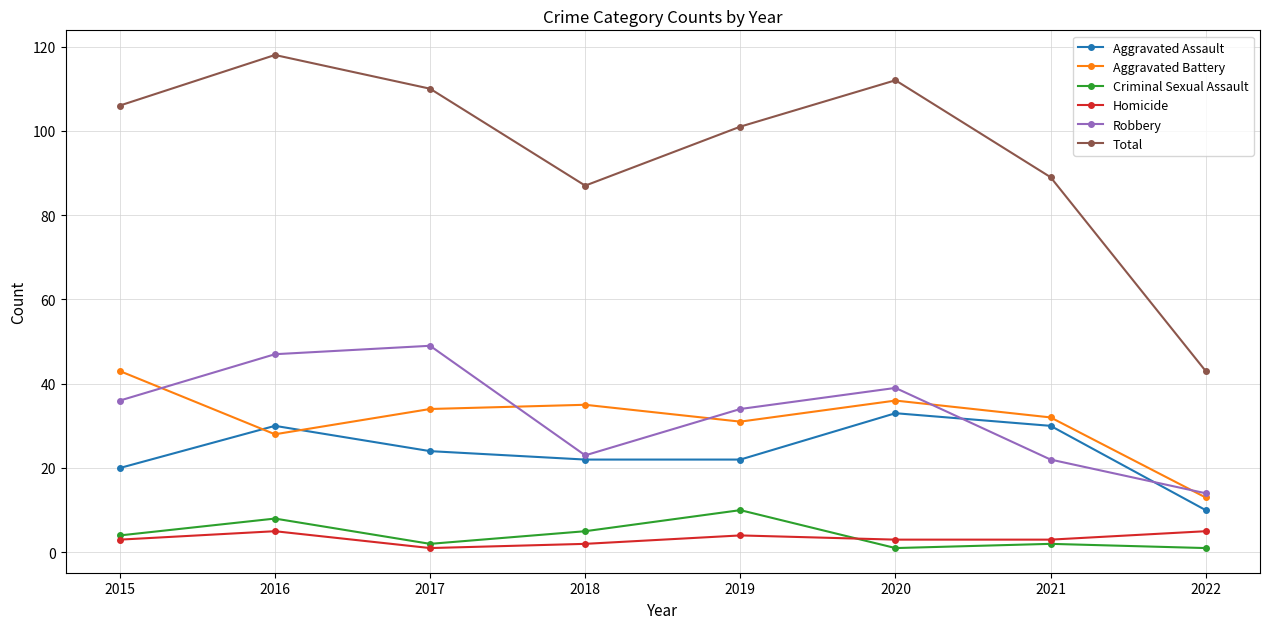

What is the difference between the Homicide values at 2017 and 2022?

4